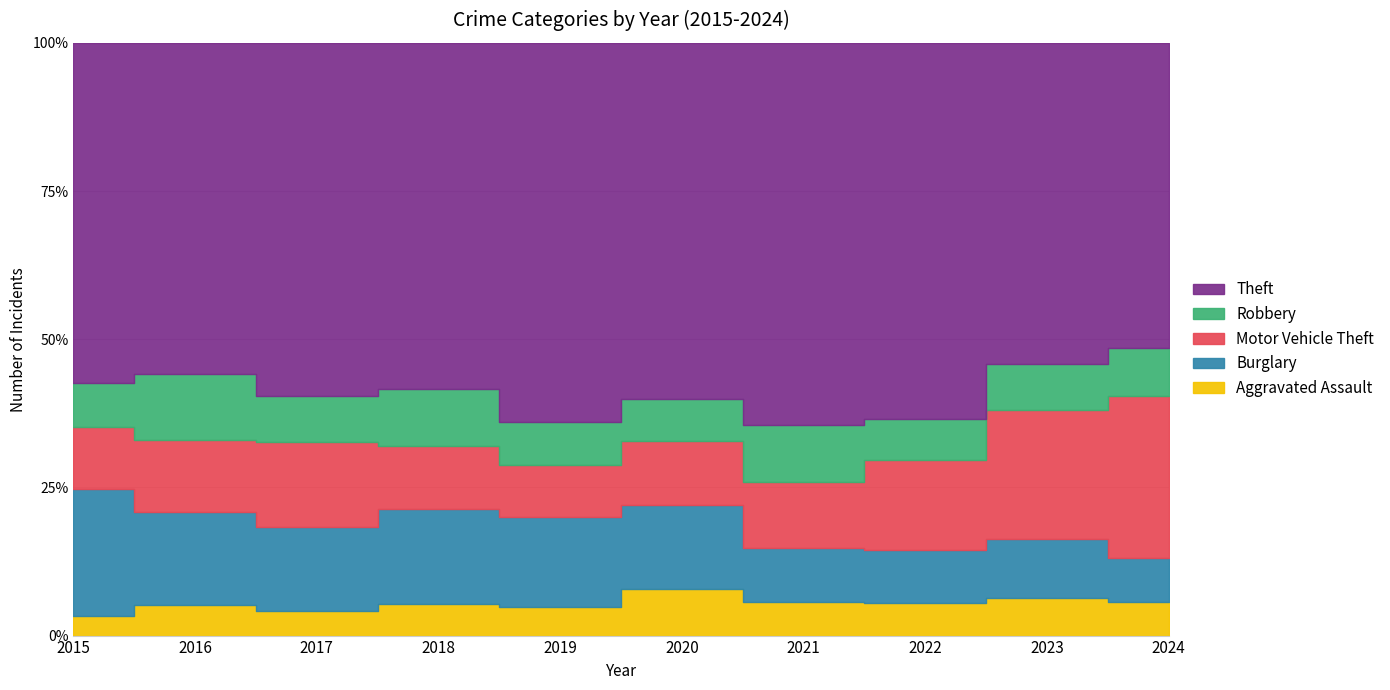

In Burglary, how many points are lower than both neighbors (excluding endpoints)?

2